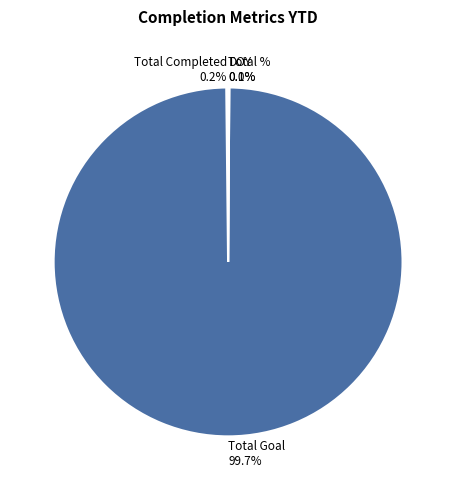

Is there any slice that represents more than half of the pie?

Yes